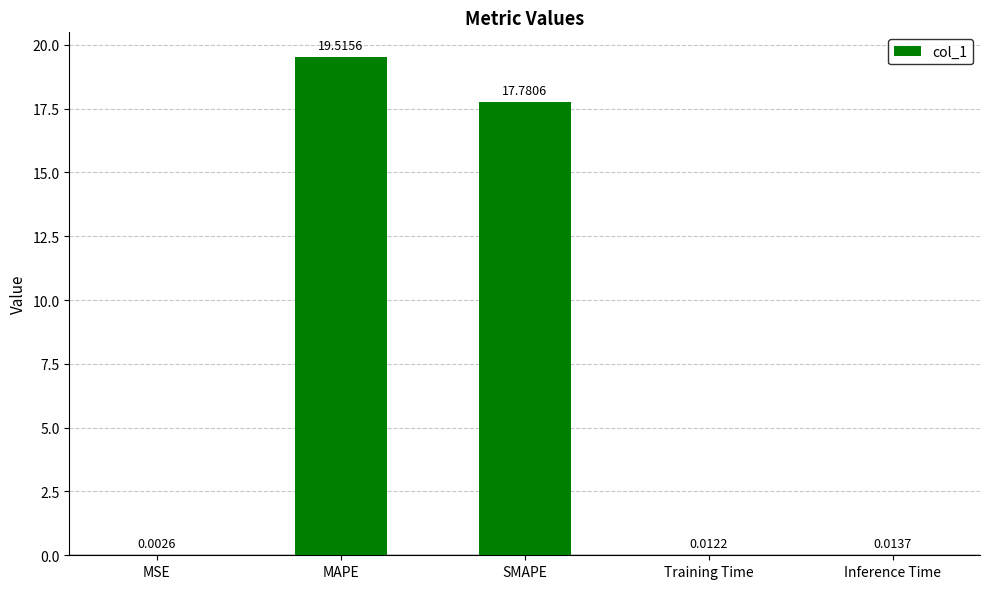

Count the number of data series in this chart.

1